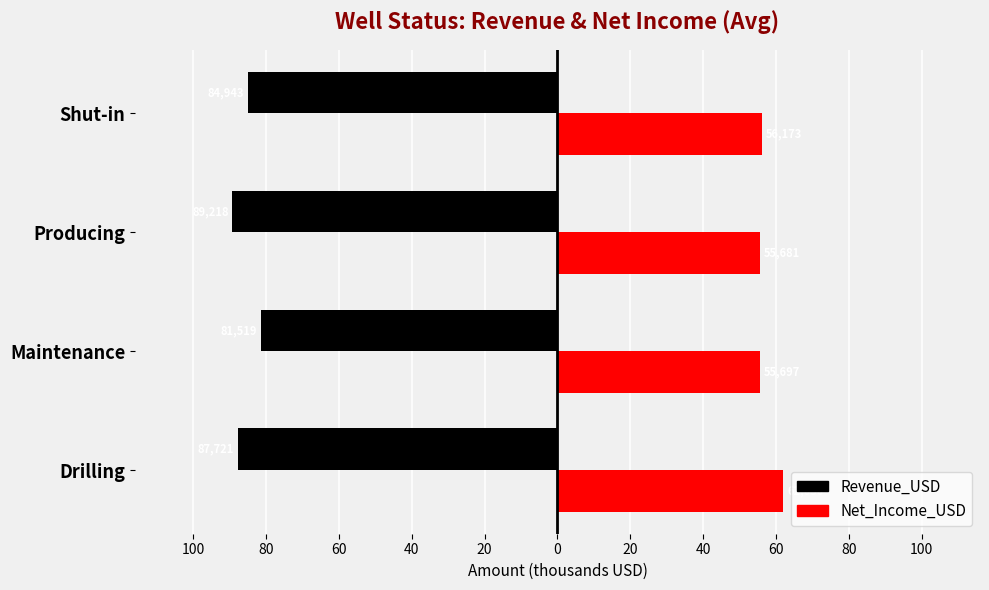

What are all the series names shown in the legend?

Revenue_USD, Net_Income_USD